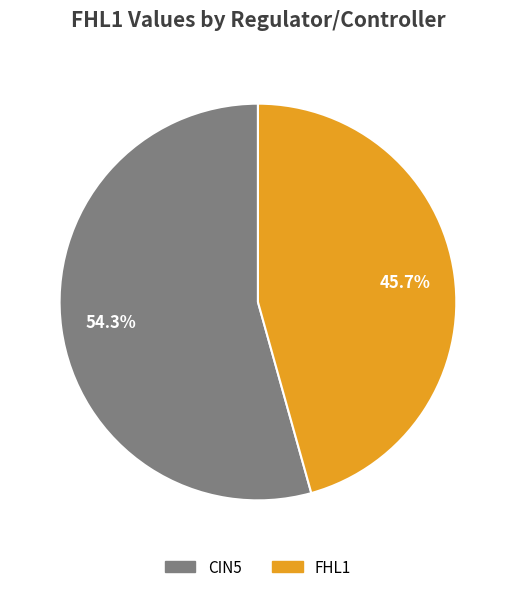

Is there a majority slice in this chart?

Yes